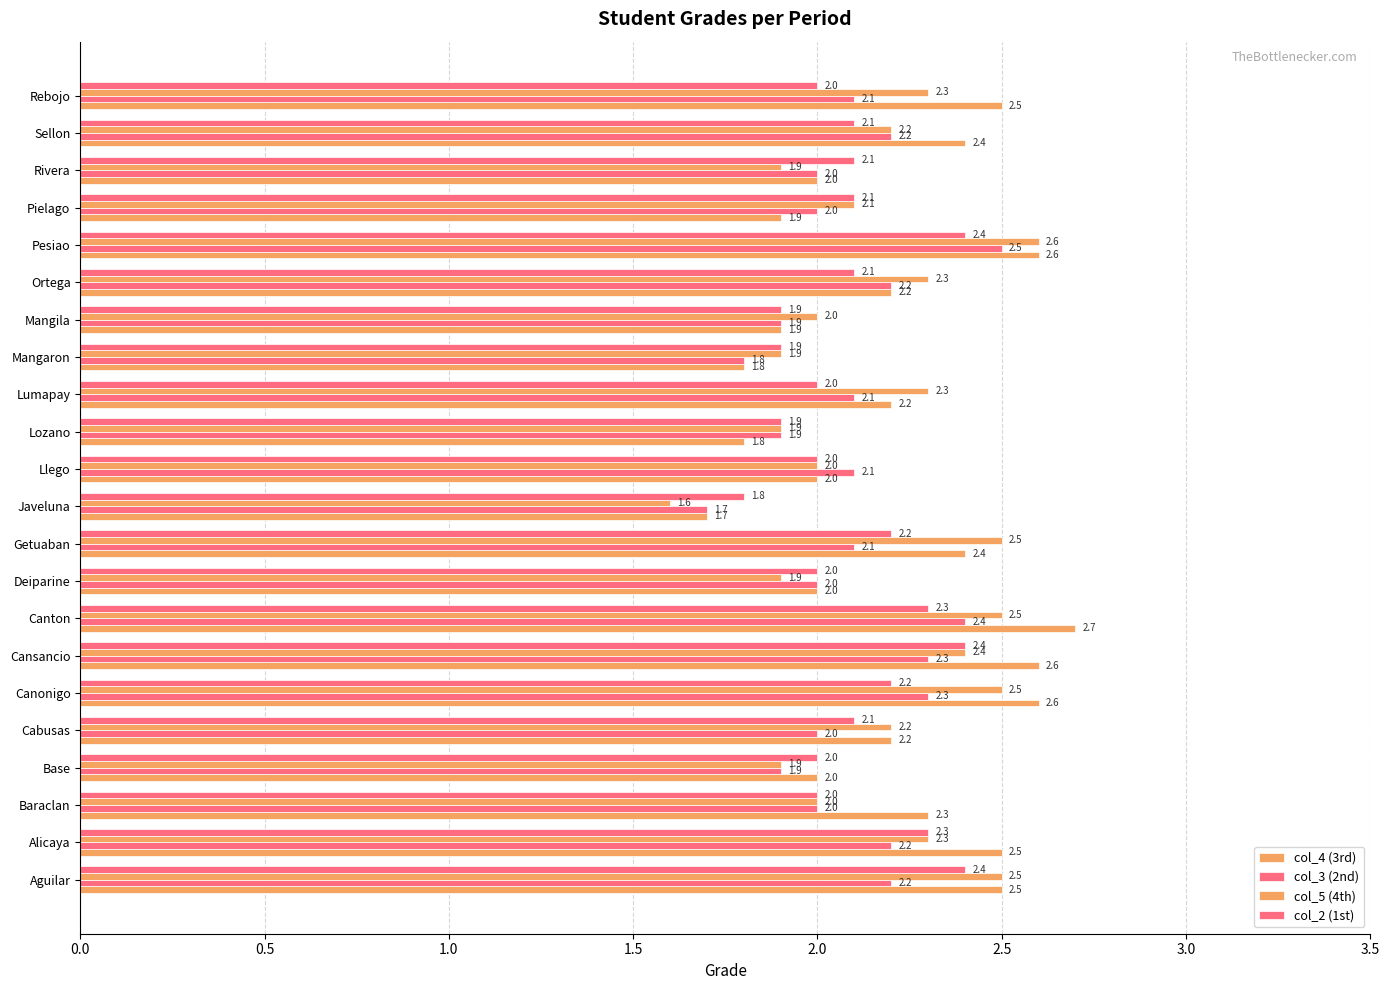

Count the number of categories in the chart.

22